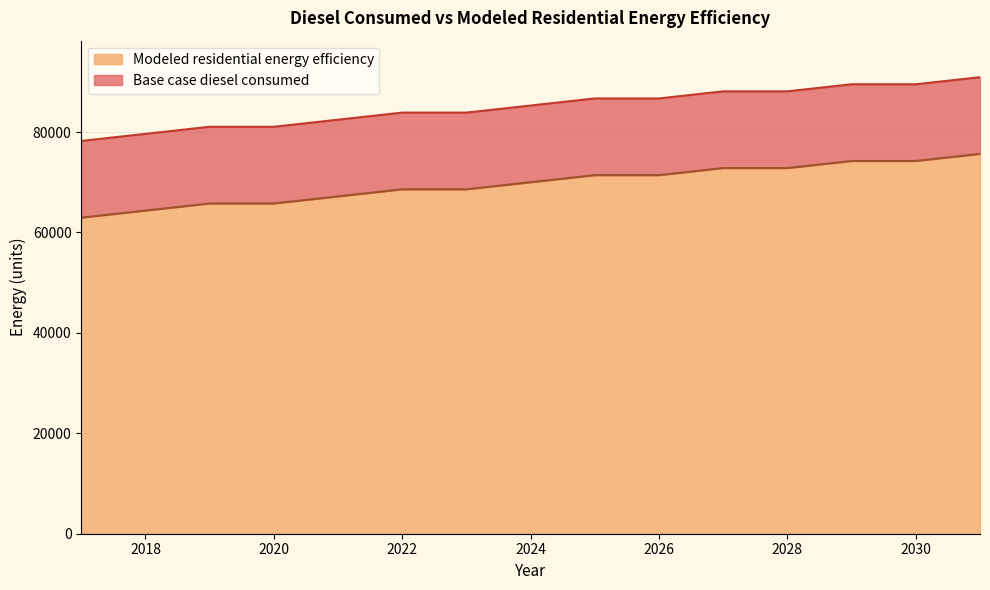

What is the difference between the Base case diesel consumed values at 2026 and 2030?

2821.8